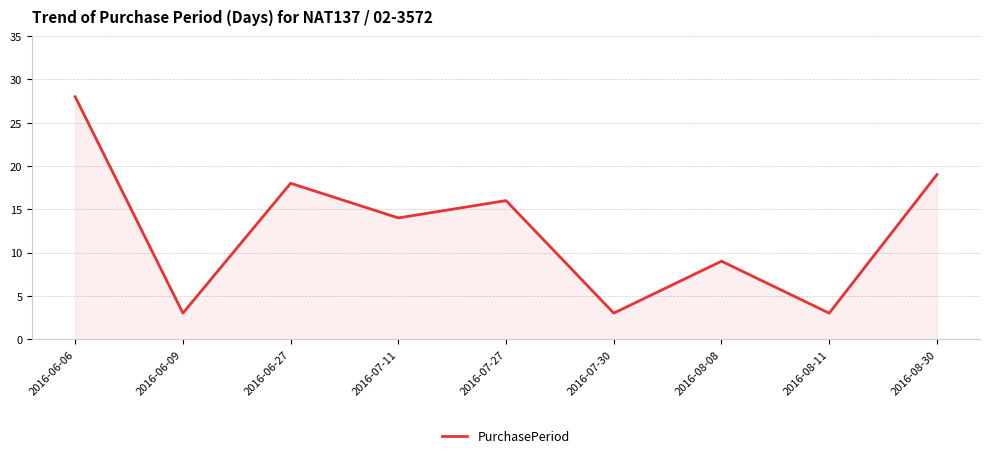

What position from the right is 2016-07-27?

5